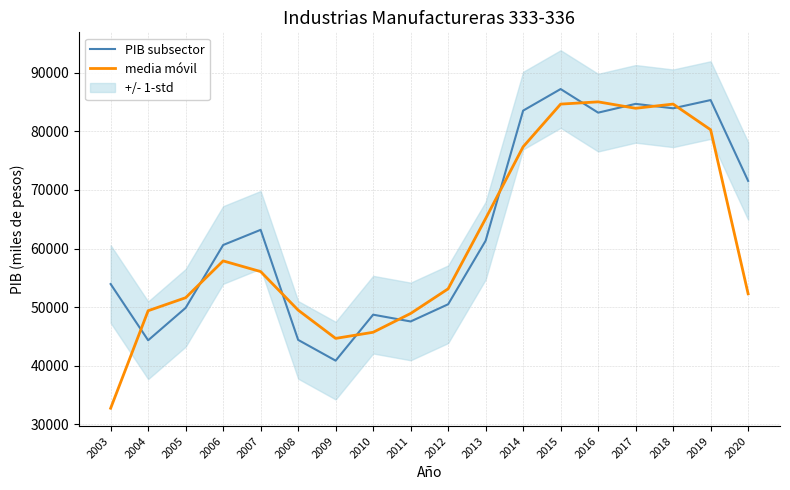

What is the maximum value shown in the chart?

87201.0